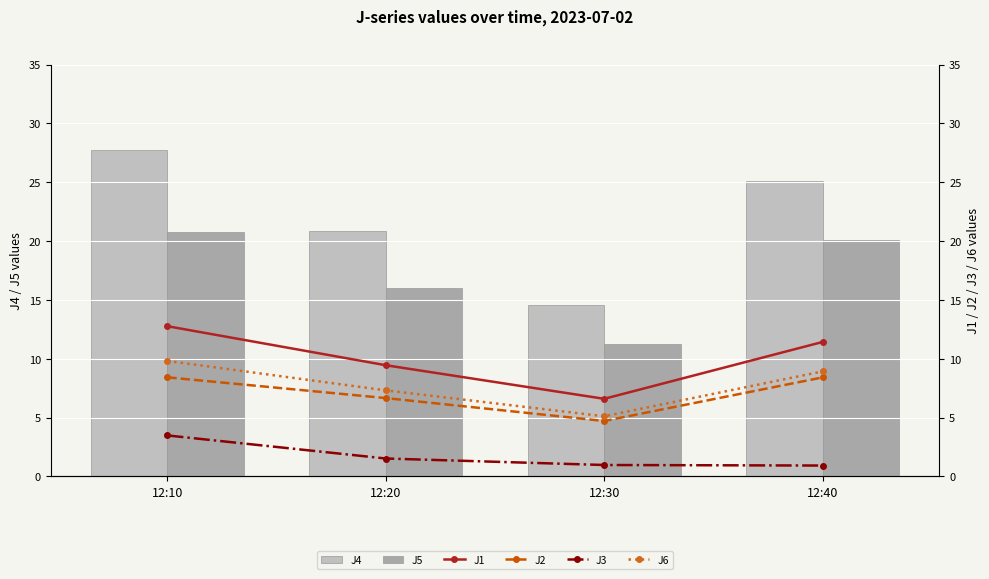

What is the approximate value of J5 at 12:30?

11.3